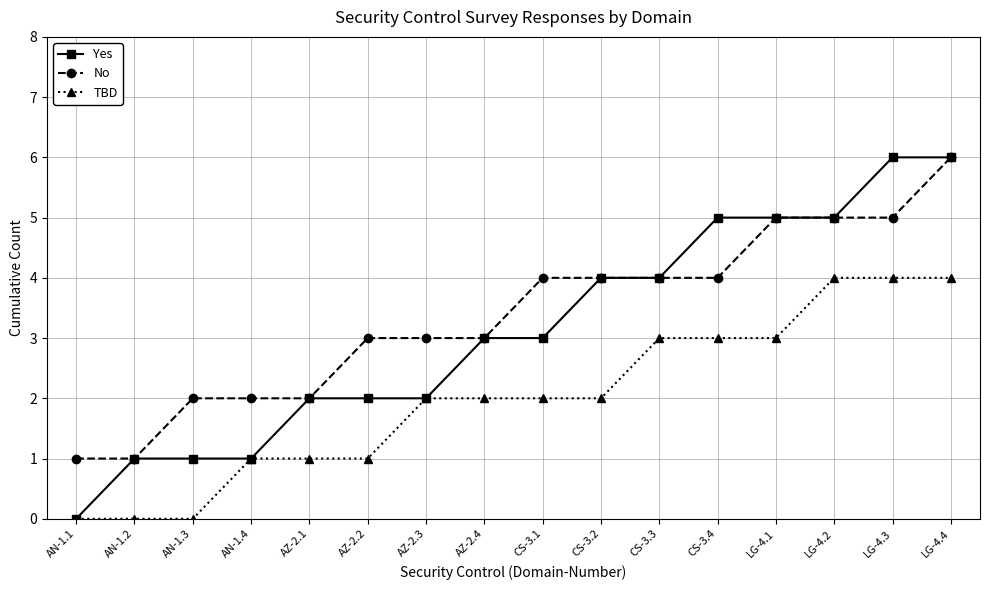

Is the value of Yes at AN-1.2 greater than the value of TBD at CS-3.3?

No